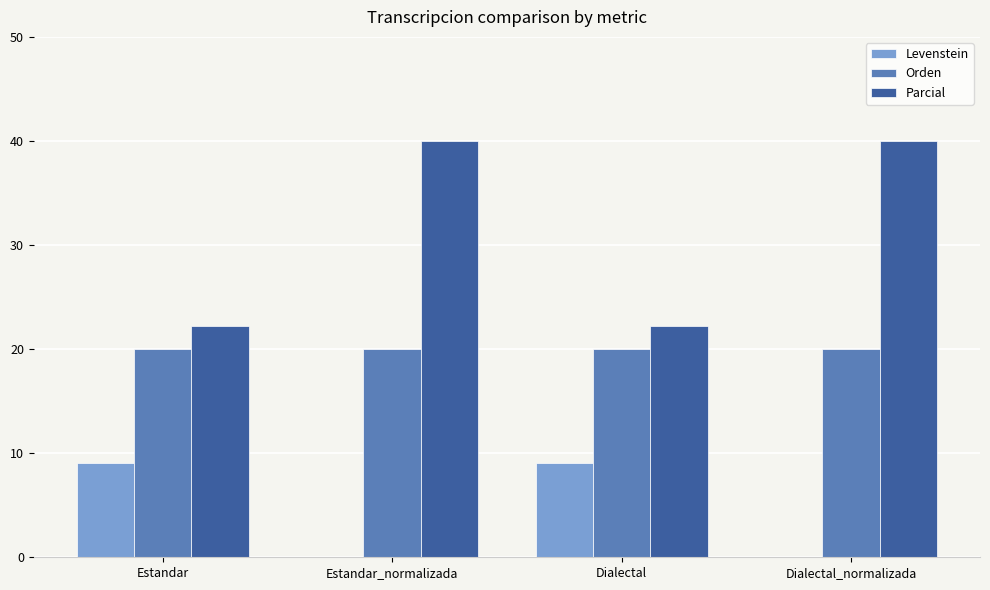

What are all the series names shown in the legend?

Levenstein, Orden, Parcial